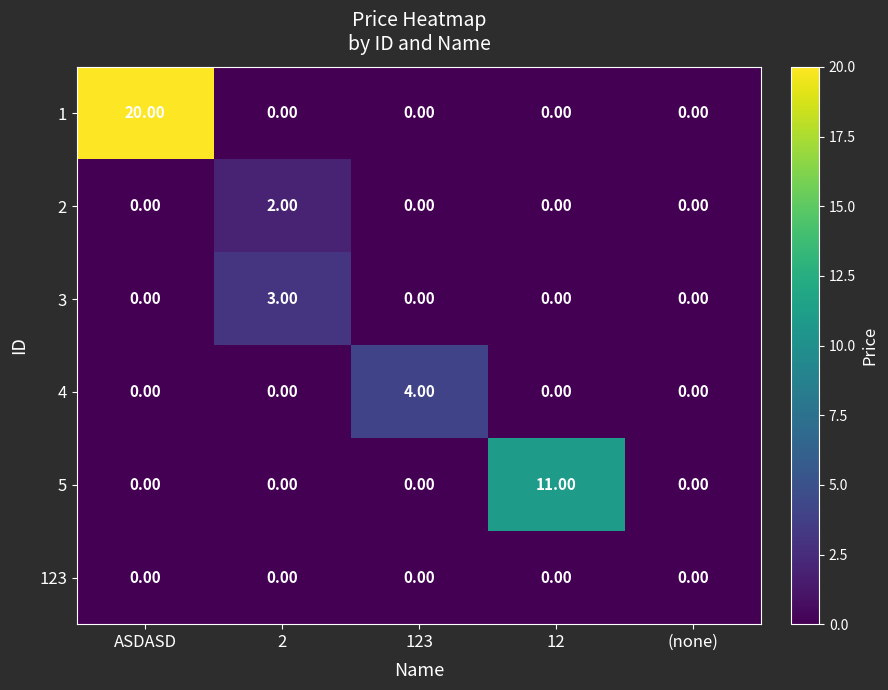

How many distinct data groups are displayed?

6